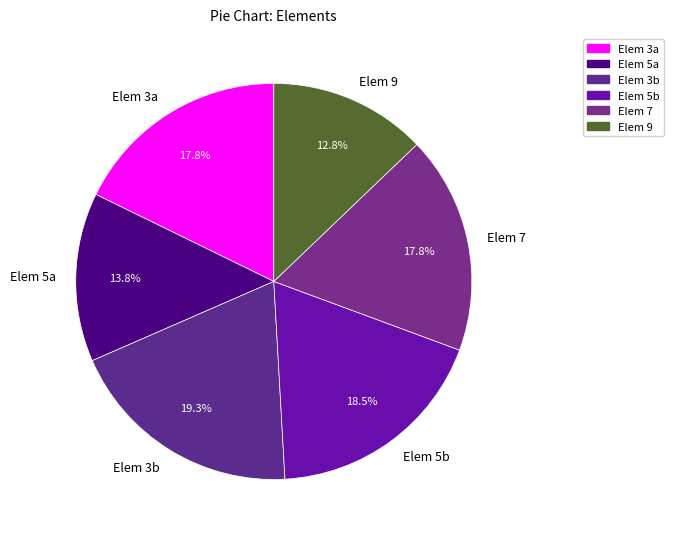

To the nearest percent, what is the average slice percentage?

17%